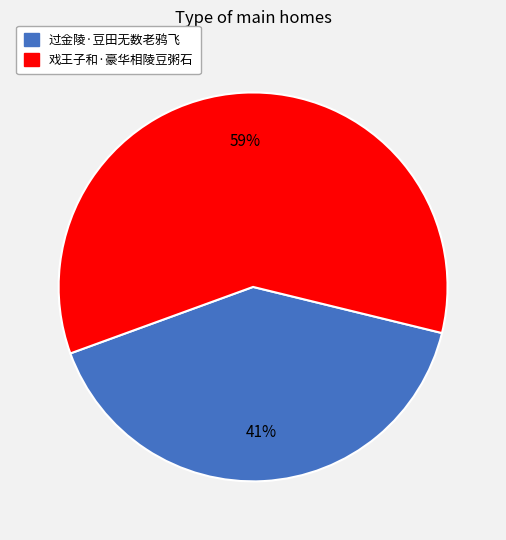

What percentage is the 过金陵·豆田无数老鸦飞 slice, to the nearest percent?

41%